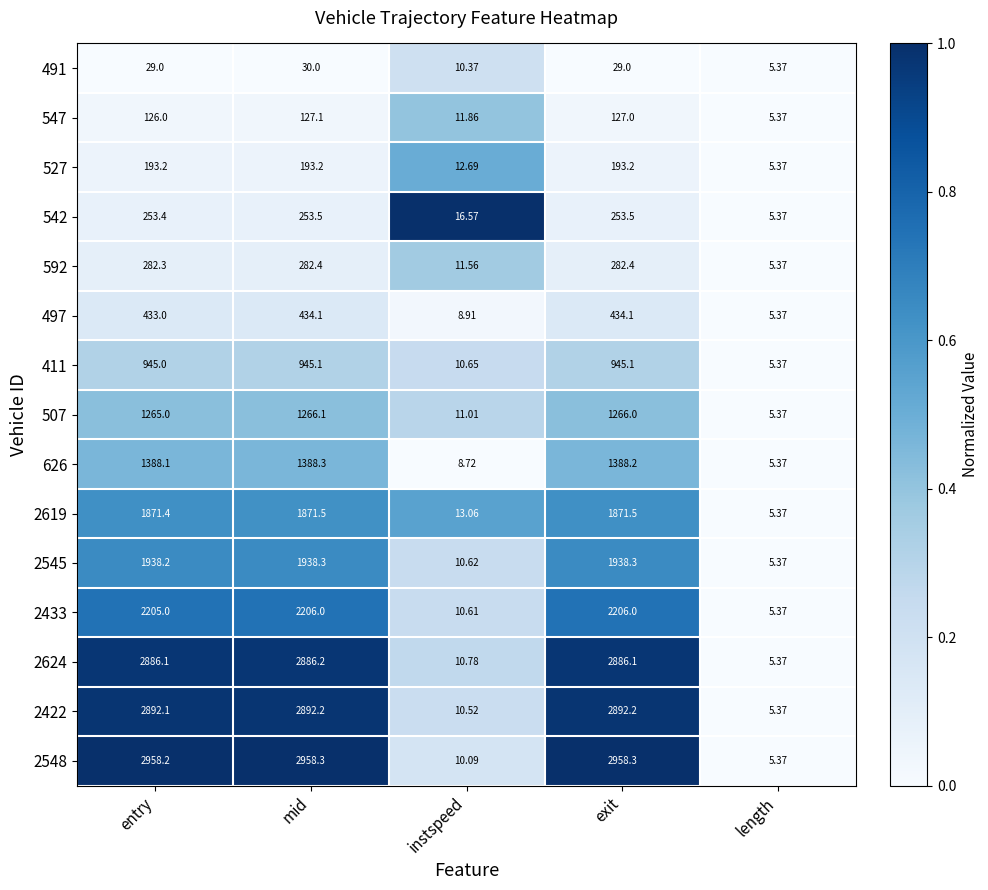

Which series has the largest total across all categories?

2548